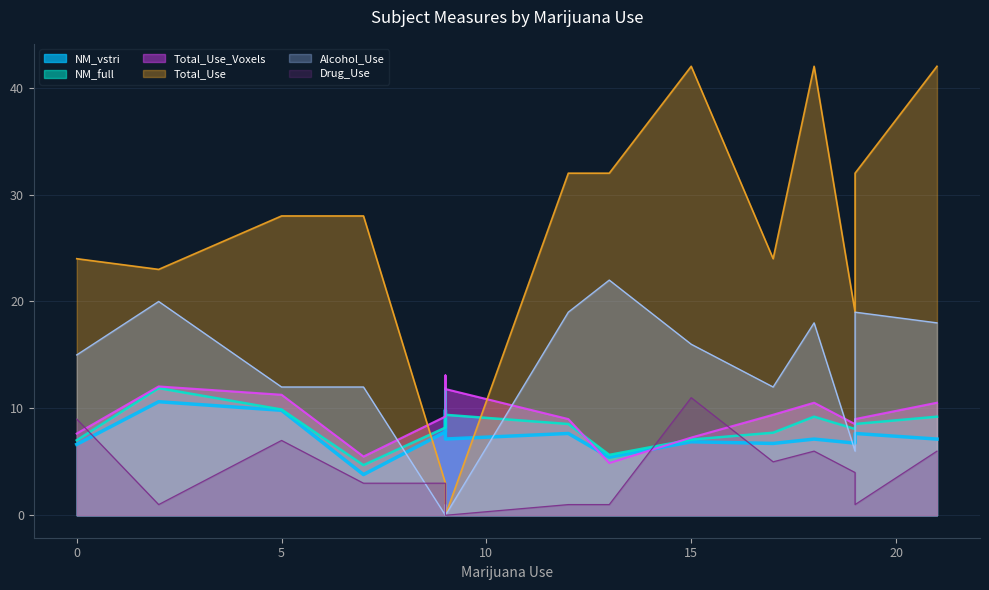

Where is the first local minimum for Drug_Use?

2